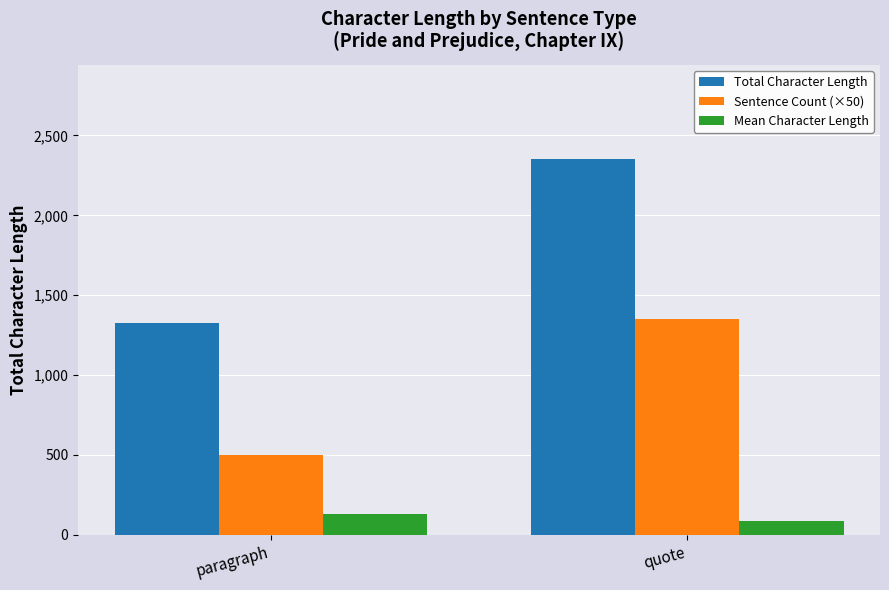

Rank the series at paragraph from lowest to highest value.

Mean Character Length, Sentence Count (×50), Total Character Length